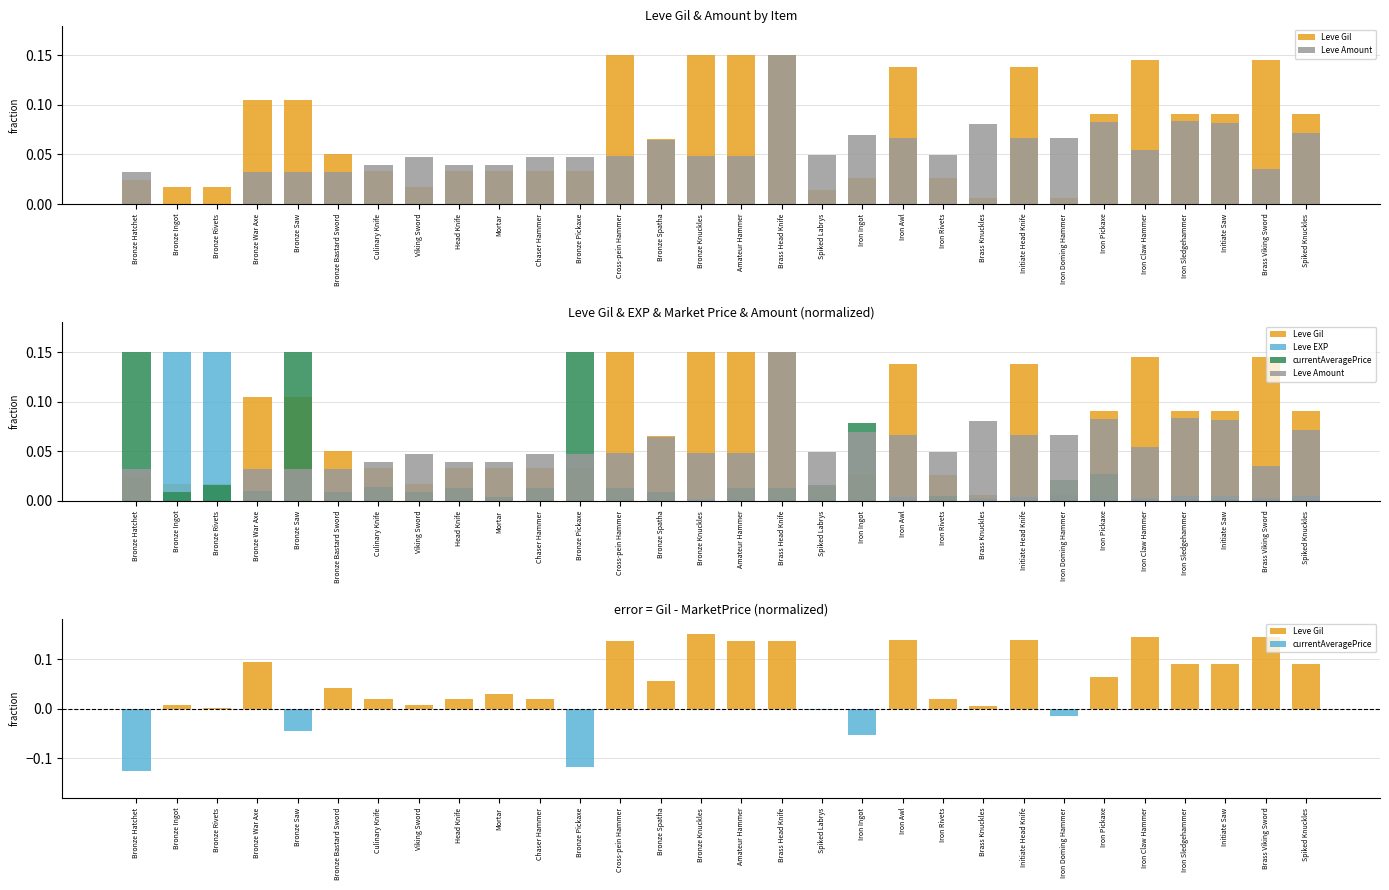

Which series changed the most between Viking Sword and Iron Pickaxe?

Leve Gil